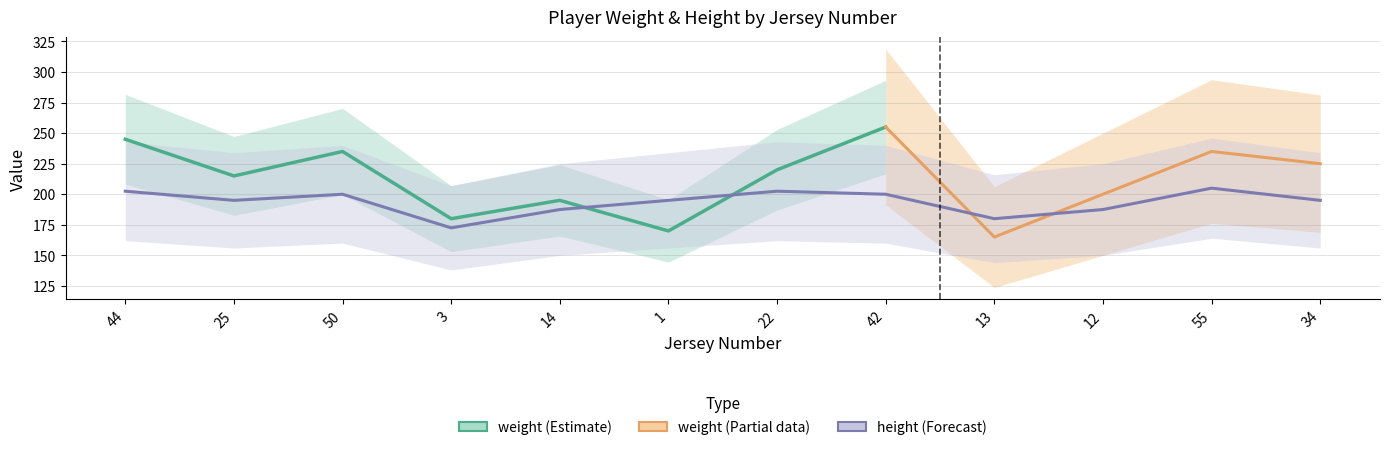

Reading right to left, extract all data points from this chart.

195.0	205.0	187.5	180.0	200.0	202.5	195.0	187.5	172.5	200.0	195.0	202.5